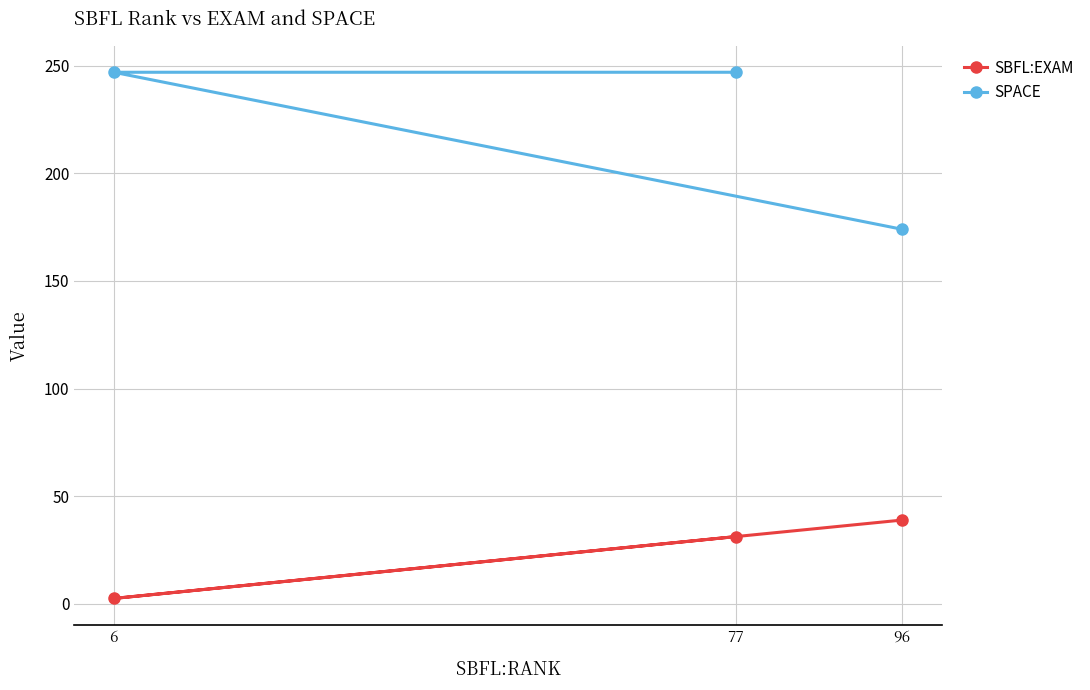

Is it true that SPACE equals 228.5 at 96?

False